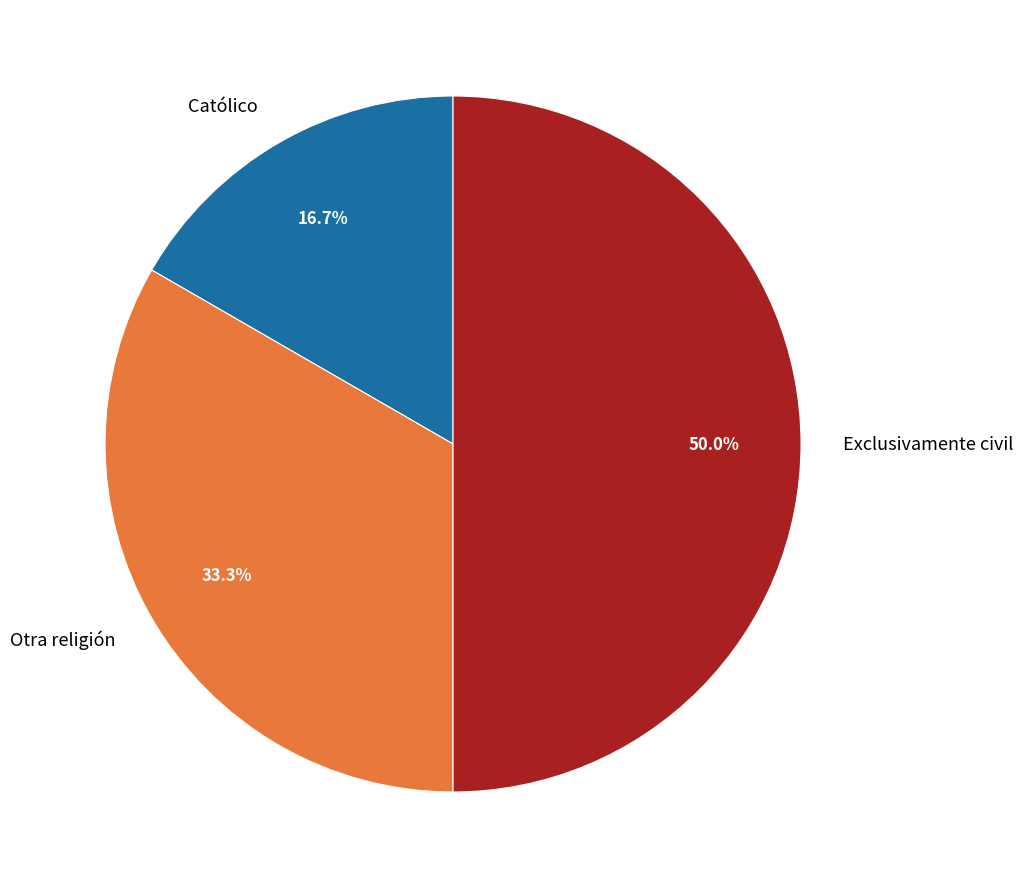

What is the ratio of the value at Otra religión to the value at Católico?

2.0